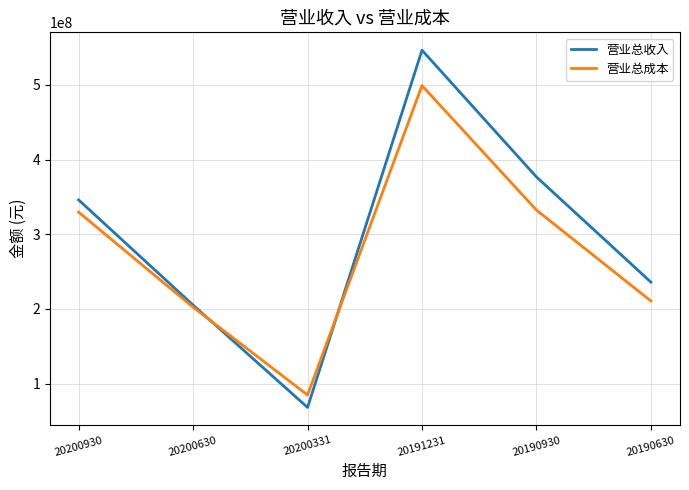

How many intersections are there between 营业总收入 and 营业总成本?

2